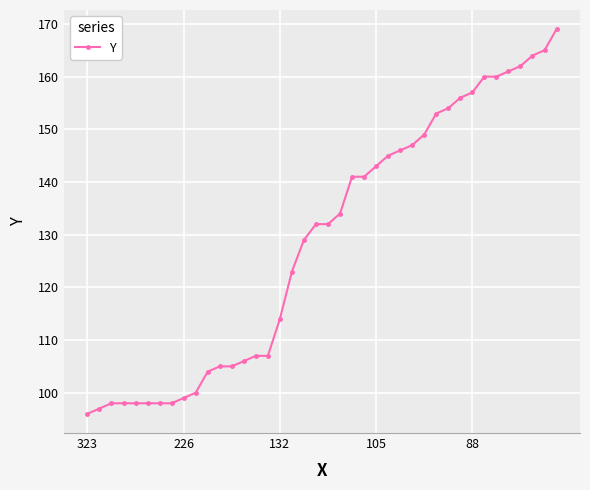

What is the greatest value displayed?

169